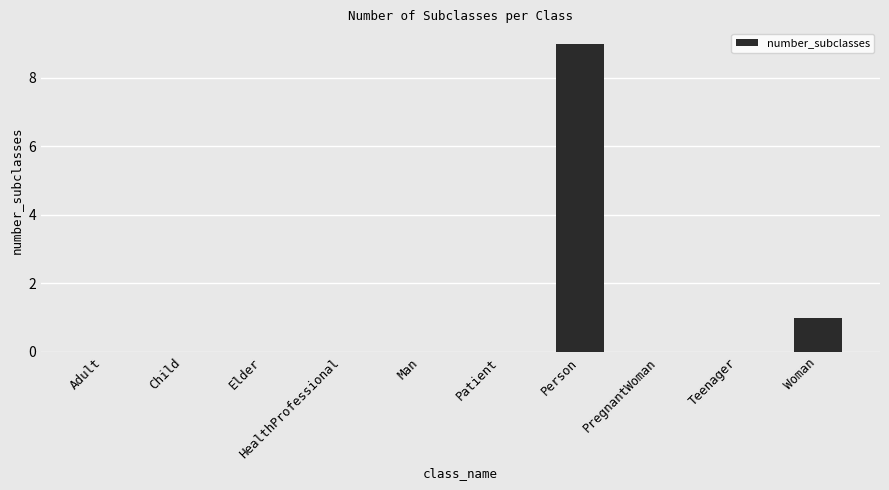

What is the greatest value displayed?

9